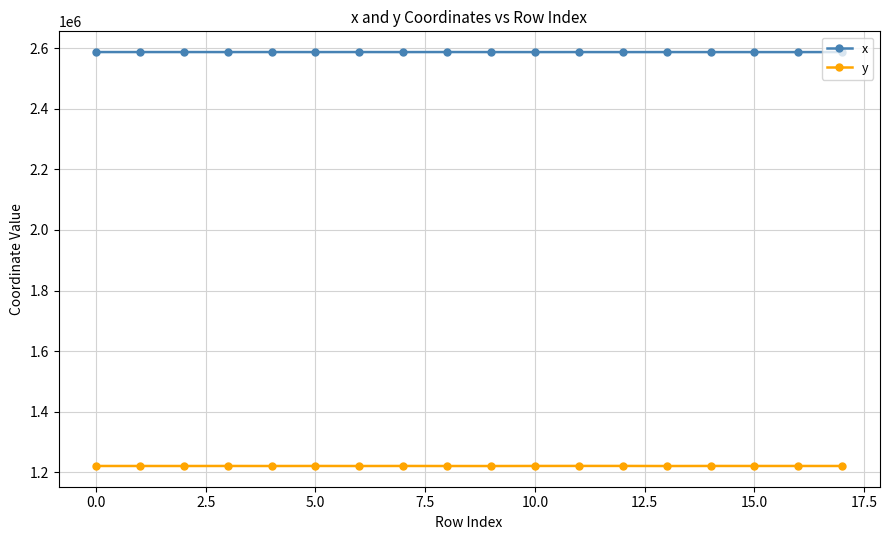

True or false: y has more than 1 interior local peaks.

True